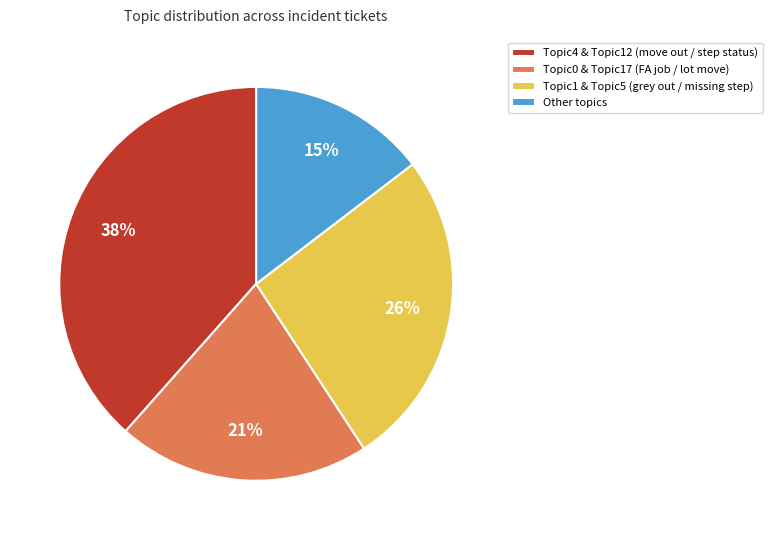

Does any single category account for the majority?

No